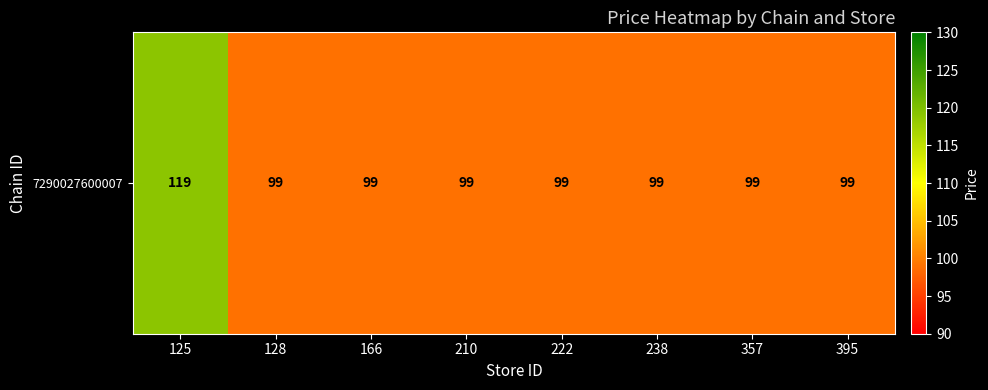

Rank the categories by value from lowest to highest.

128, 166, 210, 222, 238, 357, 395, 125